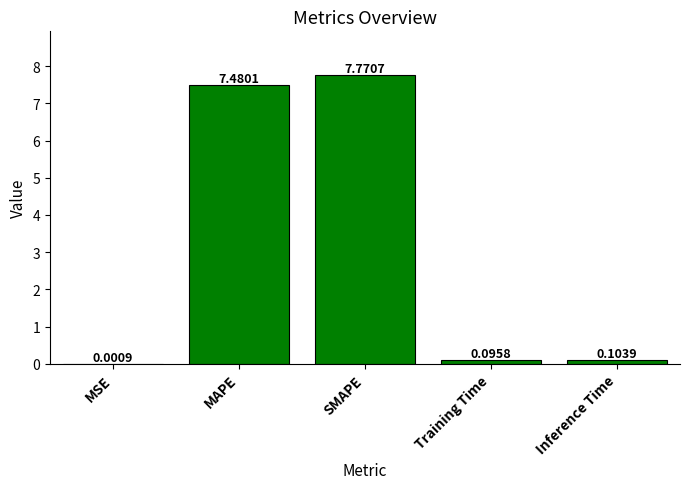

Which category has the highest value across all series?

SMAPE